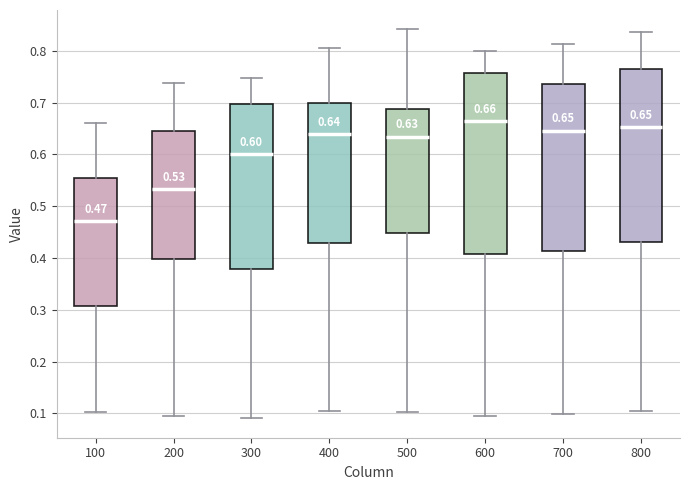

Which box's median line is the lowest?

100